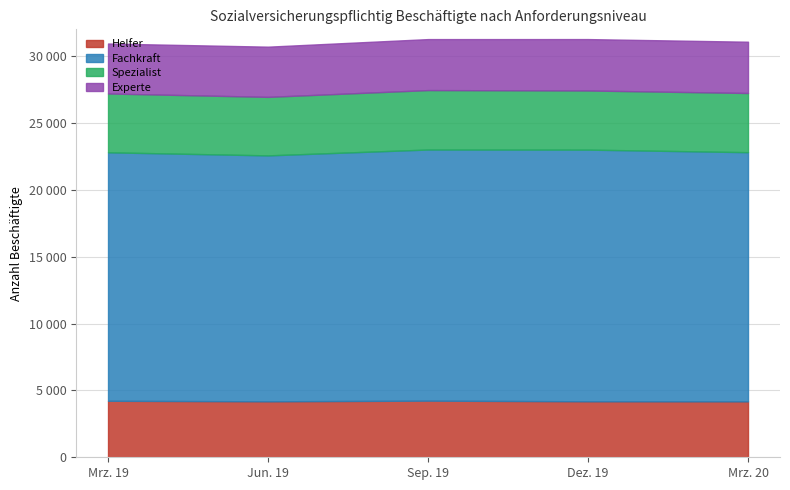

What is the maximum value shown in the chart?

31271